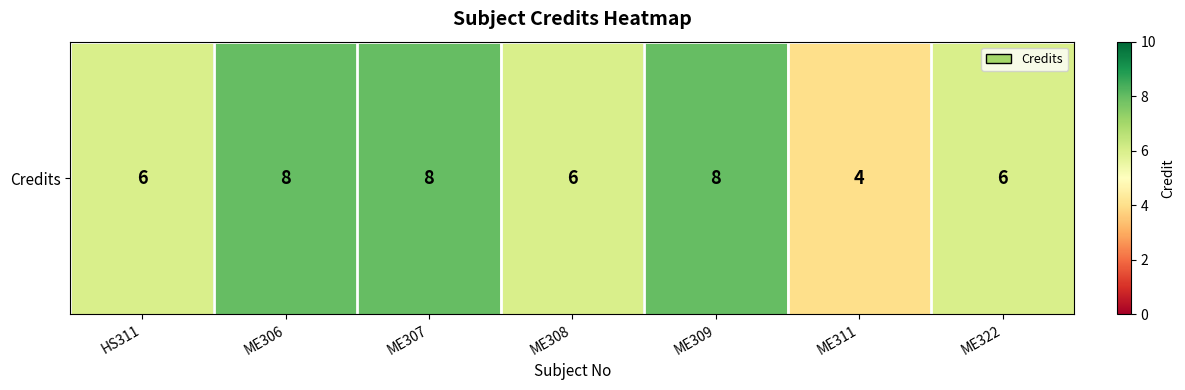

At which label does the data first exceed 6?

ME306